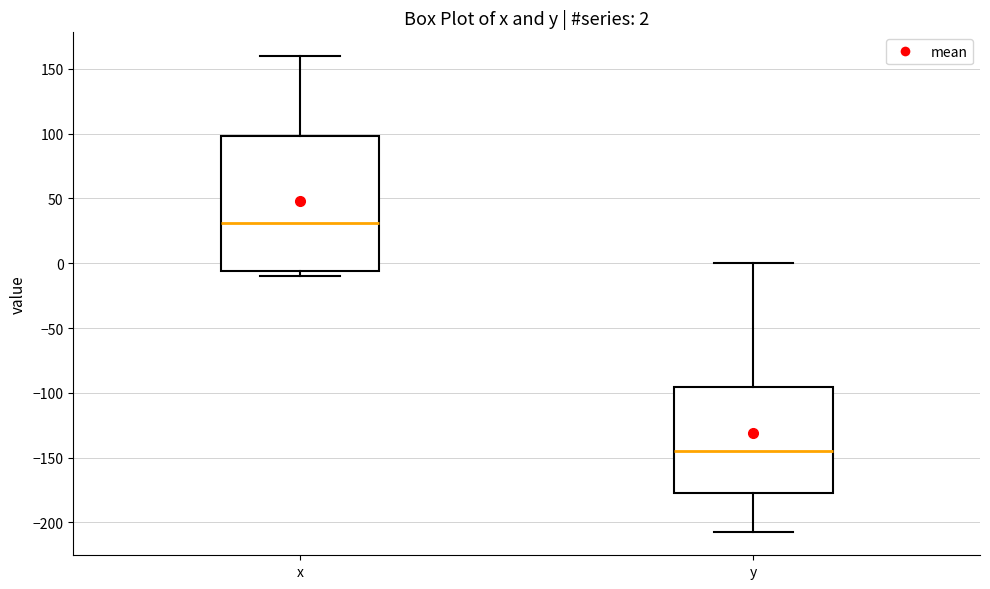

Which box is the tallest, from its lower edge to its upper edge?

x